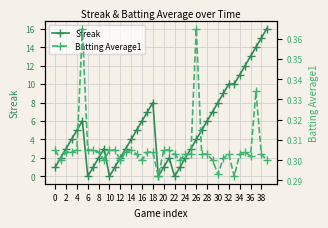

The Streak series shows 8 at 30. True or false?

True